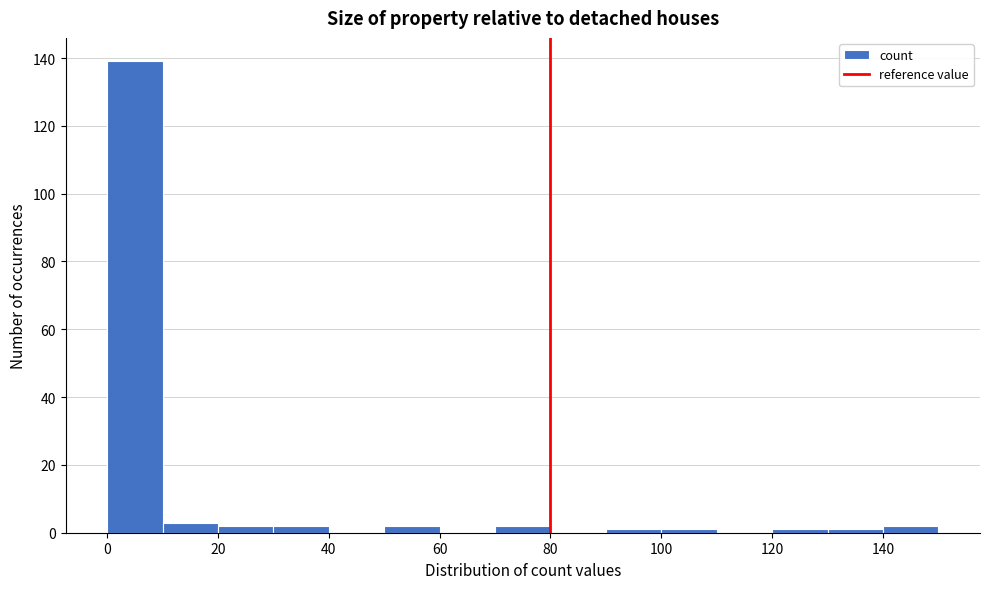

Reading left to right, list every bar in this chart as the range it spans on the x-axis followed by its height. The values are not printed on the chart, so give them approximately, as read against the axis.

0 to 10: 140
10 to 20: 4
20 to 30: 2
30 to 40: 2
40 to 50: 0
50 to 60: 2
60 to 70: 0
70 to 80: 2
80 to 90: 0
90 to 100: under 2
100 to 110: under 2
110 to 120: 0
120 to 130: under 2
130 to 140: under 2
140 to 150: 2